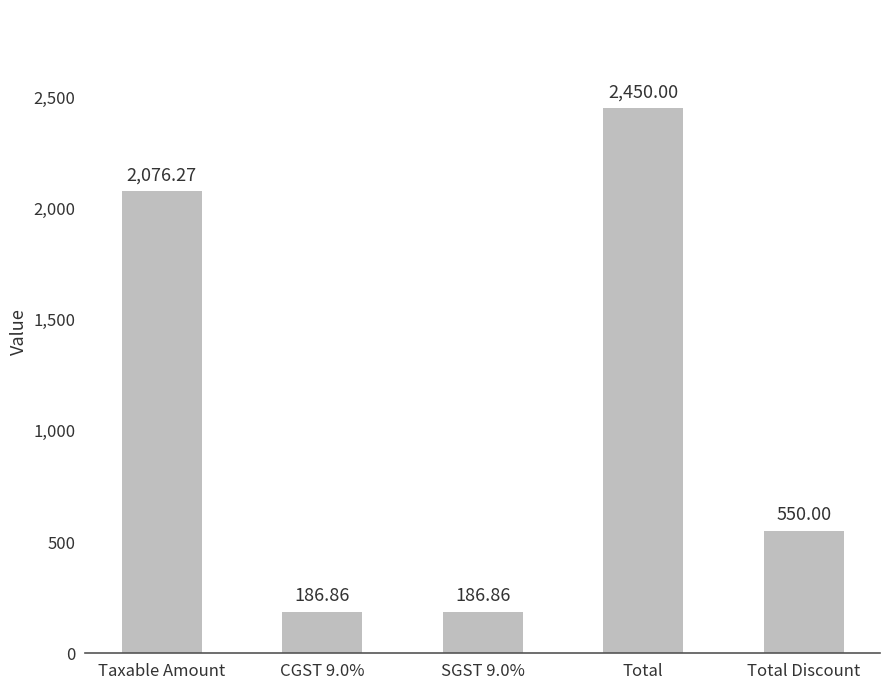

The chart shows a value of 1041.5 at Taxable Amount. True or false?

False